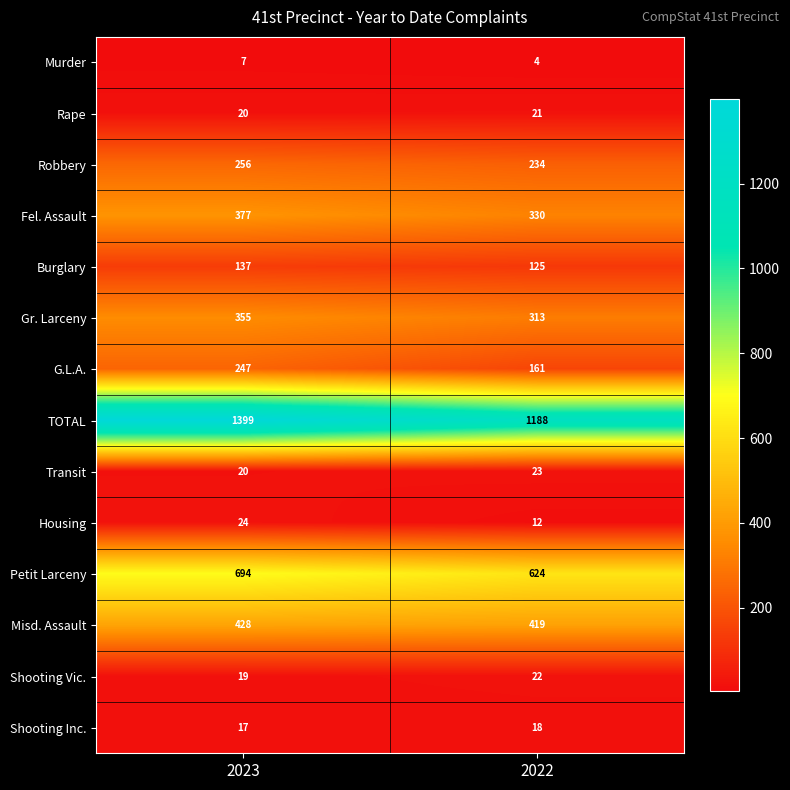

What is the greatest value displayed?

1399